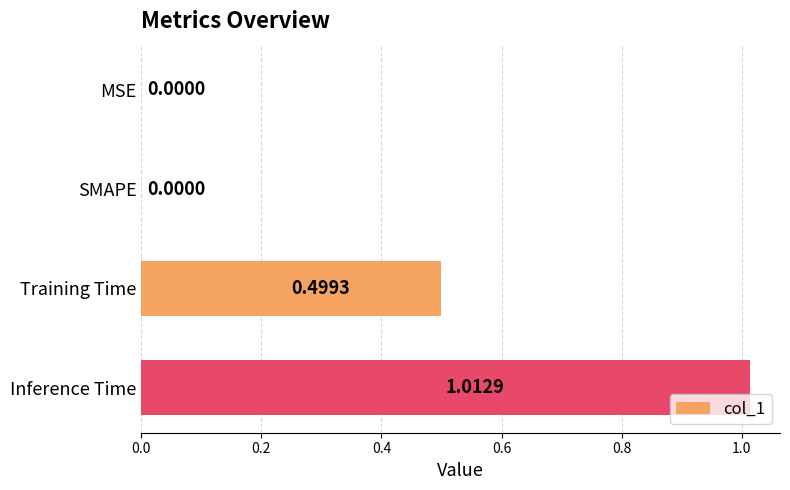

Which has a higher value, Training Time or SMAPE?

Training Time